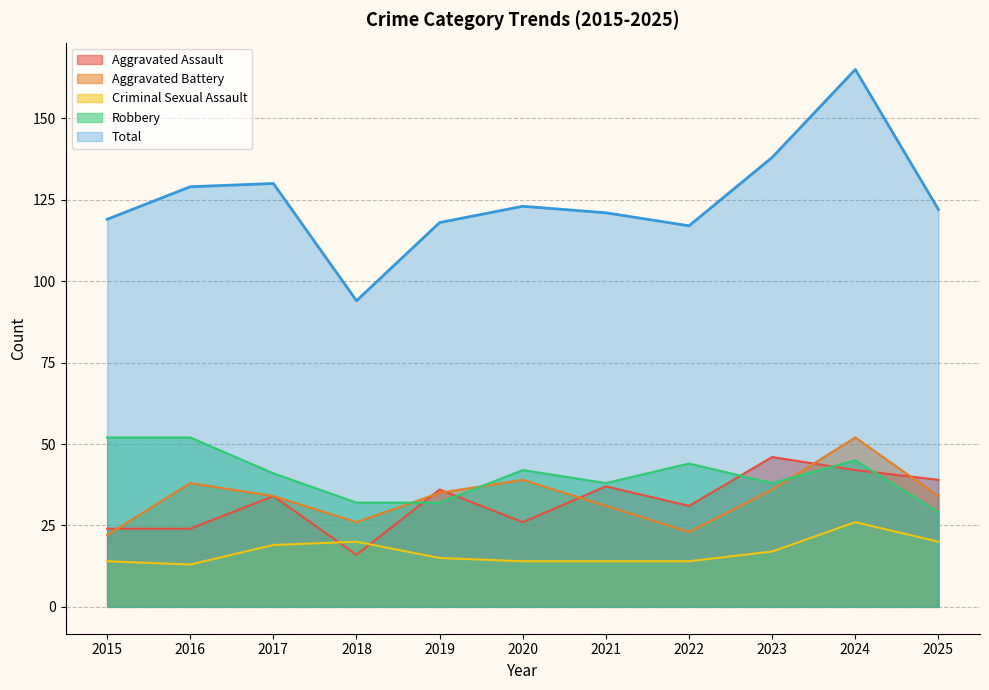

How many lines are shown in the chart?

5